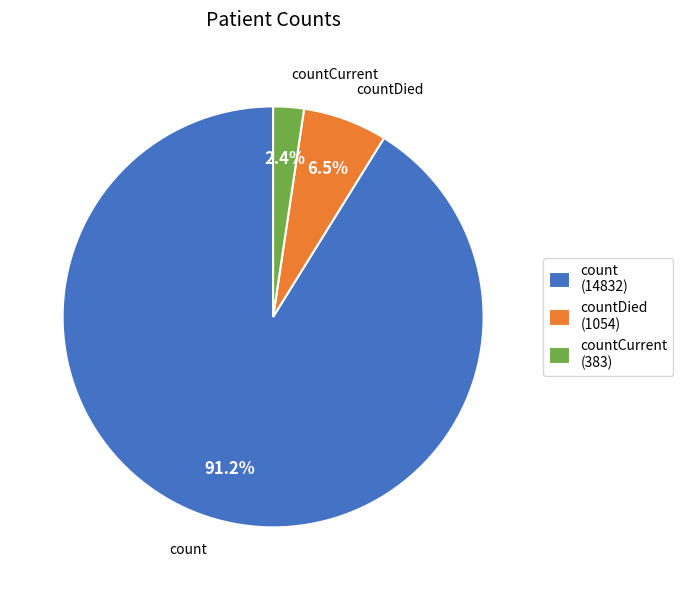

Rank the categories by value from lowest to highest.

countCurrent (383), countDied (1054), count (14832)